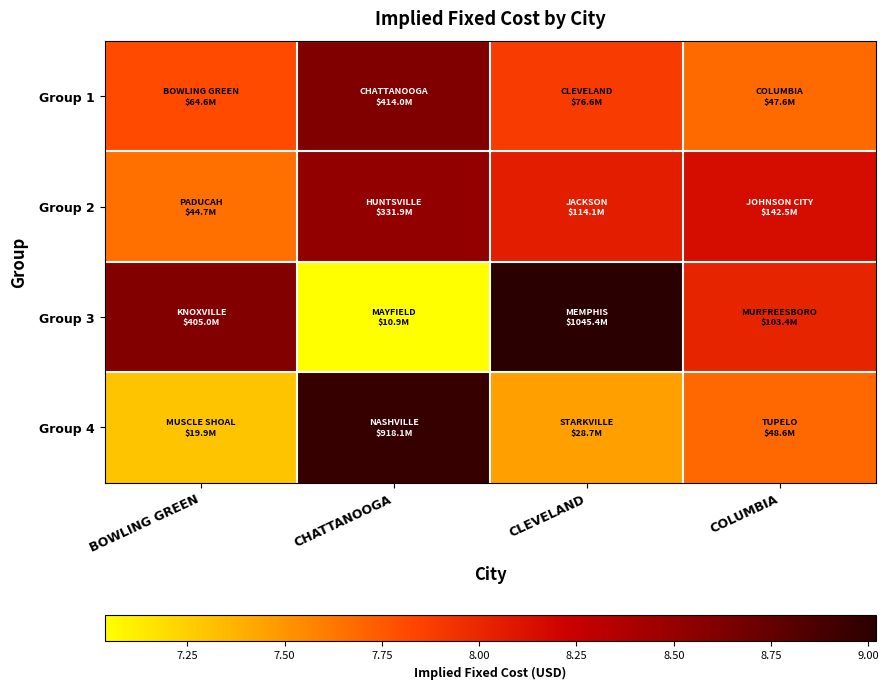

At how many categories does at least one series exceed 7?

4